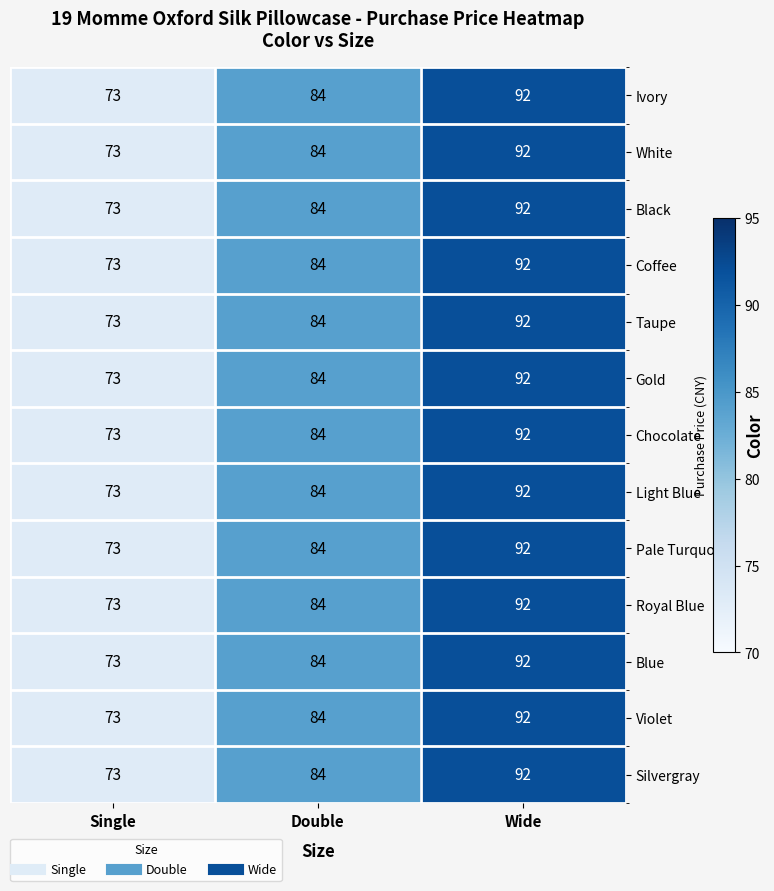

Count the number of data series in this chart.

13